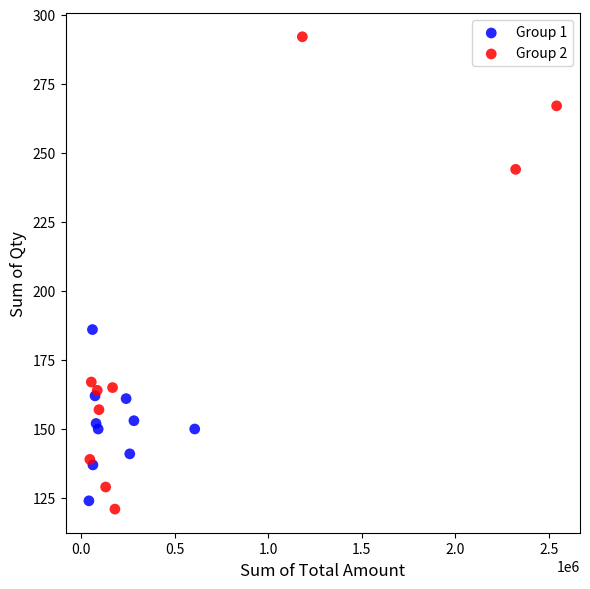

What are all the series names shown in the legend?

Group 1, Group 2